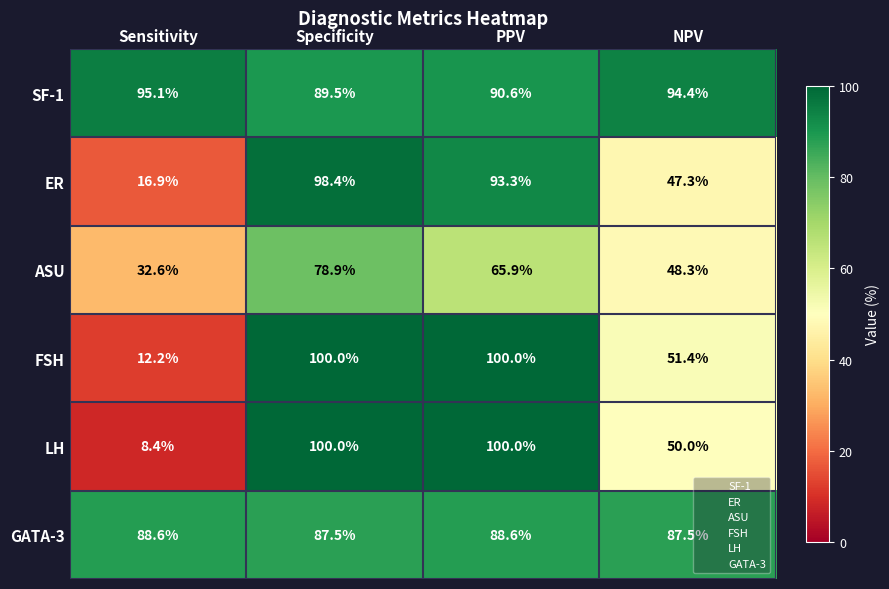

What is the approximate value of FSH at PPV?

100.0